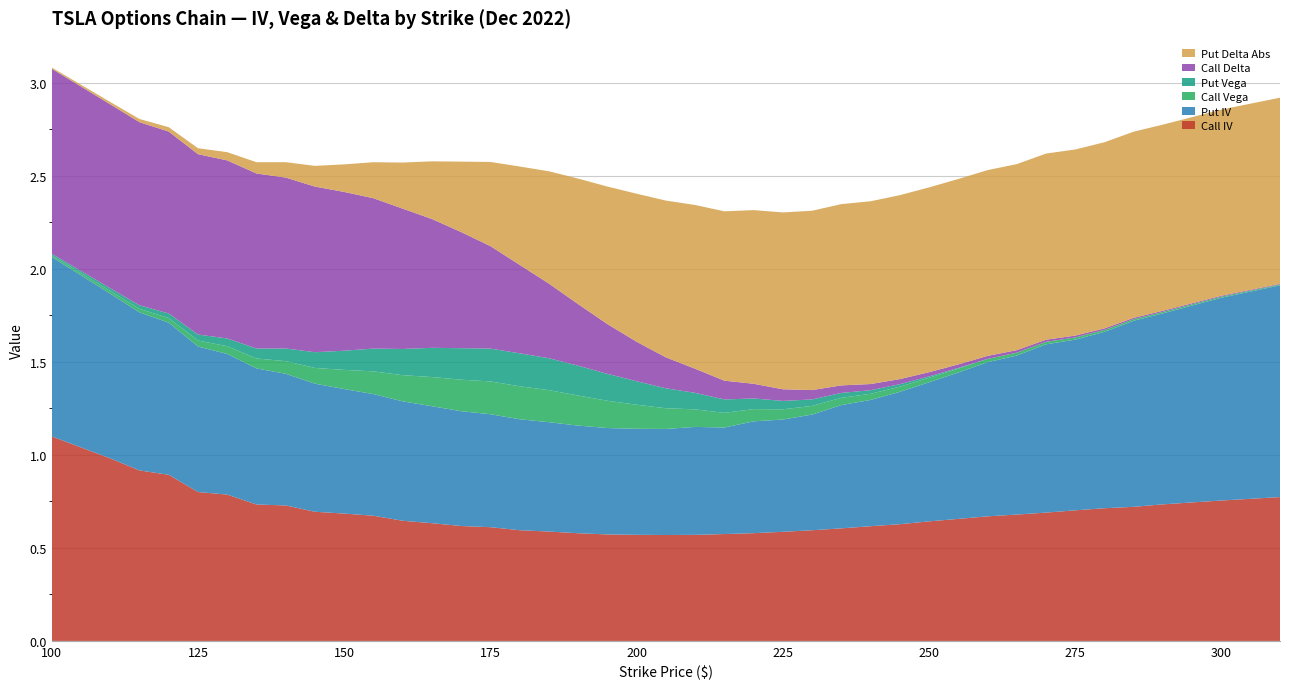

Reading left to right, extract all data points from this chart.

Call IV: 100=1.1	110=1.0	115=0.9	120=0.9	125=0.8	130=0.8	135=0.7	140=0.7	145=0.7	150=0.7	155=0.7	160=0.6	165=0.6	170=0.6	175=0.6	180=0.6	185=0.6	190=0.6	195=0.6	200=0.6	205=0.6	210=0.6	215=0.6	220=0.6	225=0.6	230=0.6	235=0.6	240=0.6	245=0.6	250=0.6	255=0.7	260=0.7	265=0.7	270=0.7	275=0.7	280=0.7	285=0.7	290=0.7	300=0.8	310=0.8
Put IV: 100=1.0	110=0.9	115=0.8	120=0.8	125=0.8	130=0.8	135=0.7	140=0.7	145=0.7	150=0.7	155=0.7	160=0.6	165=0.6	170=0.6	175=0.6	180=0.6	185=0.6	190=0.6	195=0.6	200=0.6	205=0.6	210=0.6	215=0.6	220=0.6	225=0.6	230=0.6	235=0.7	240=0.7	245=0.7	250=0.7	255=0.8	260=0.8	265=0.9	270=0.9	275=0.9	280=0.9	285=1.0	290=1.0	300=1.1	310=1.1
Call Vega: 100=0.0	110=0.0	115=0.0	120=0.0	125=0.0	130=0.0	135=0.1	140=0.1	145=0.1	150=0.1	155=0.1	160=0.1	165=0.2	170=0.2	175=0.2	180=0.2	185=0.2	190=0.2	195=0.1	200=0.1	205=0.1	210=0.1	215=0.1	220=0.1	225=0.1	230=0.0	235=0.0	240=0.0	245=0.0	250=0.0	255=0.0	260=0.0	265=0.0	270=0.0	275=0.0	280=0.0	285=0.0	290=0.0	300=0.0	310=0.0
Put Vega: 100=0.0	110=0.0	115=0.0	120=0.0	125=0.0	130=0.0	135=0.1	140=0.1	145=0.1	150=0.1	155=0.1	160=0.1	165=0.2	170=0.2	175=0.2	180=0.2	185=0.2	190=0.2	195=0.1	200=0.1	205=0.1	210=0.1	215=0.1	220=0.1	225=0.0	230=0.0	235=0.0	240=0.0	245=0.0	250=0.0	255=0.0	260=0.0	265=0.0	270=0.0	275=0.0	280=0.0	285=0.0	290=0.0	300=0.0	310=0.0
Call Delta: 100=1.0	110=1.0	115=1.0	120=1.0	125=1.0	130=1.0	135=0.9	140=0.9	145=0.9	150=0.9	155=0.8	160=0.8	165=0.7	170=0.6	175=0.6	180=0.5	185=0.4	190=0.3	195=0.3	200=0.2	205=0.2	210=0.1	215=0.1	220=0.1	225=0.1	230=0.1	235=0.0	240=0.0	245=0.0	250=0.0	255=0.0	260=0.0	265=0.0	270=0.0	275=0.0	280=0.0	285=0.0	290=0.0	300=0.0	310=0.0
Put Delta Abs: 100=0.0	110=0.0	115=0.0	120=0.0	125=0.0	130=0.0	135=0.1	140=0.1	145=0.1	150=0.1	155=0.2	160=0.2	165=0.3	170=0.4	175=0.5	180=0.5	185=0.6	190=0.7	195=0.7	200=0.8	205=0.8	210=0.9	215=0.9	220=0.9	225=1.0	230=1.0	235=1.0	240=1.0	245=1.0	250=1.0	255=1.0	260=1.0	265=1.0	270=1.0	275=1.0	280=1.0	285=1.0	290=1.0	300=1.0	310=1.0